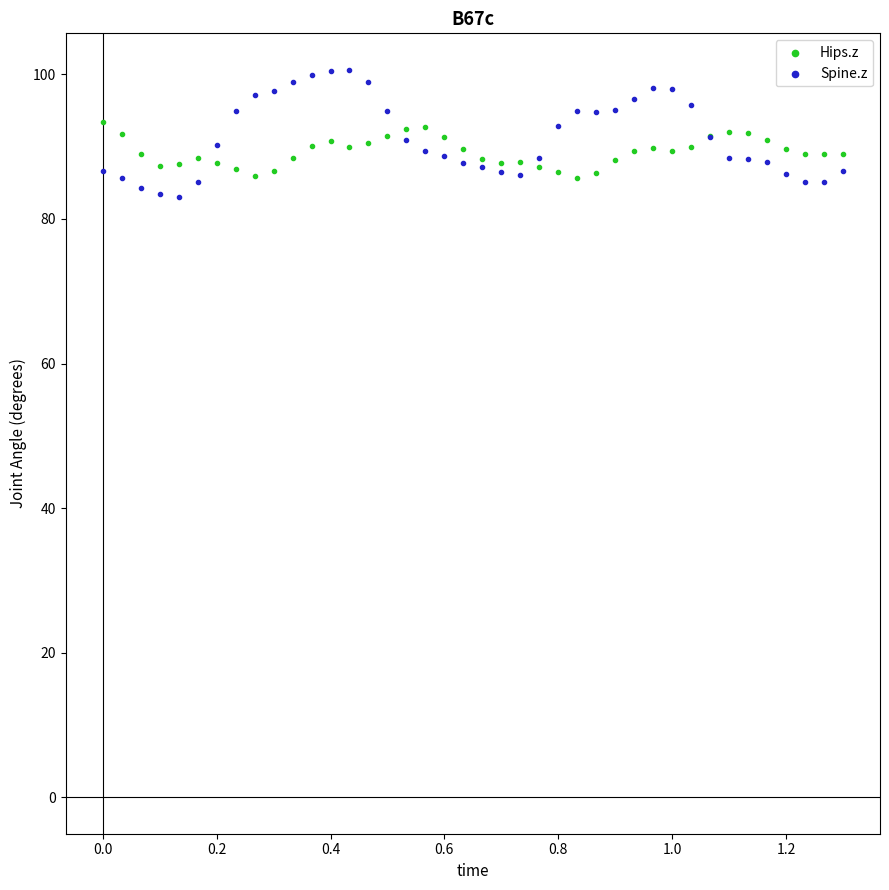

What are all the series names shown in the legend?

Hips.z, Spine.z